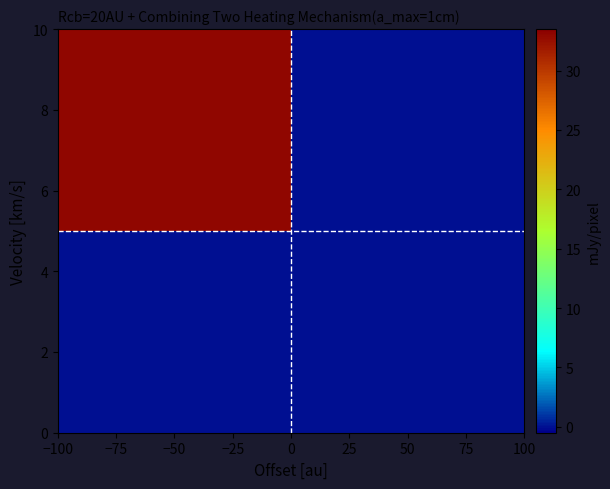

Count the number of data series in this chart.

2